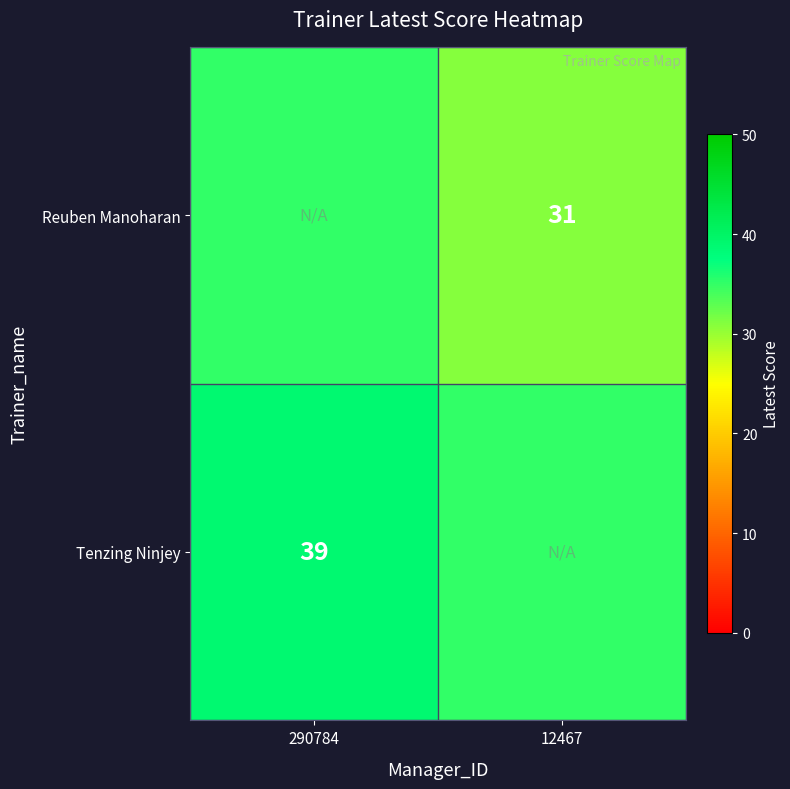

The Tenzing Ninjey series shows 67 at 290784. True or false?

False